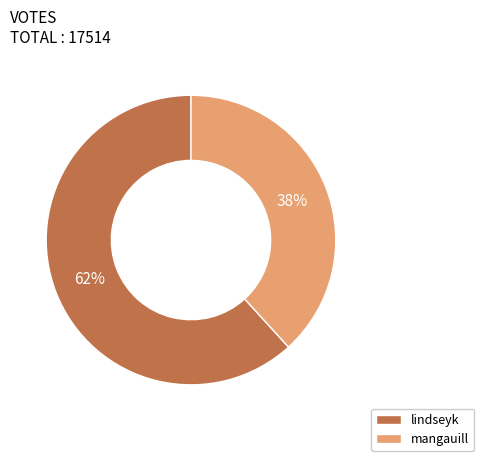

Between mangauill and lindseyk, which is larger?

lindseyk